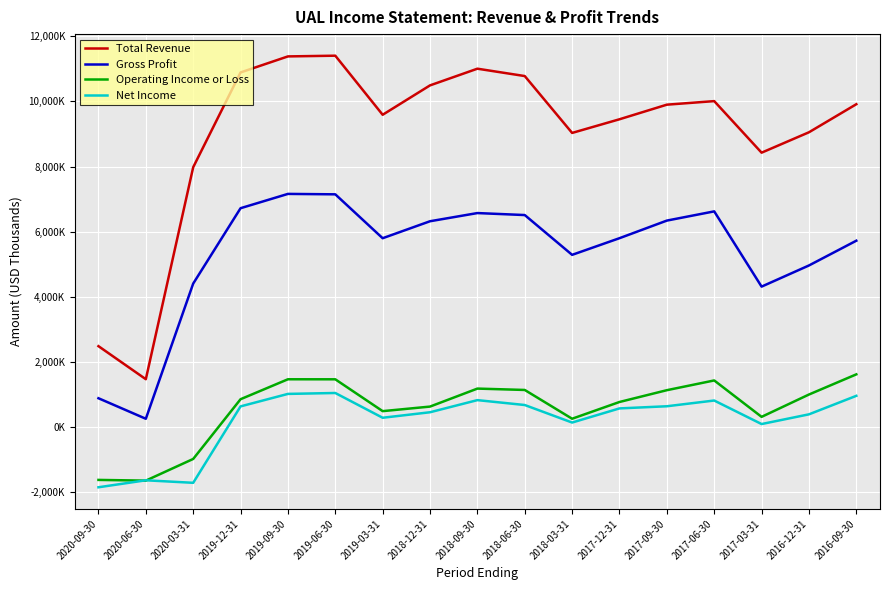

Is this an area chart (filled region under the line)?

No